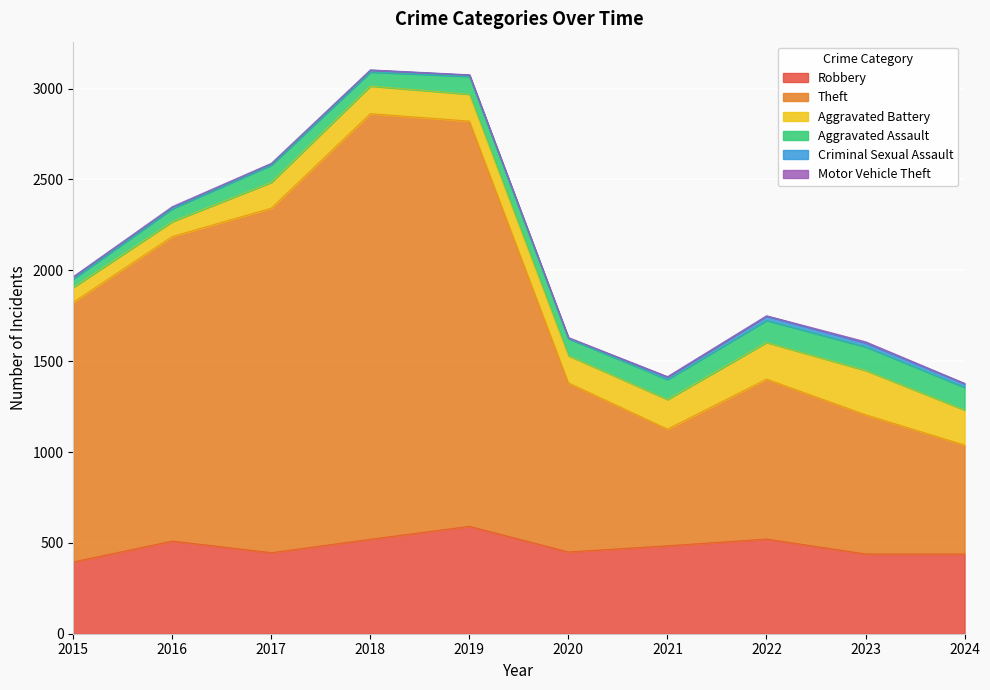

True or false: Aggravated Assault and Robbery cross at least once.

False